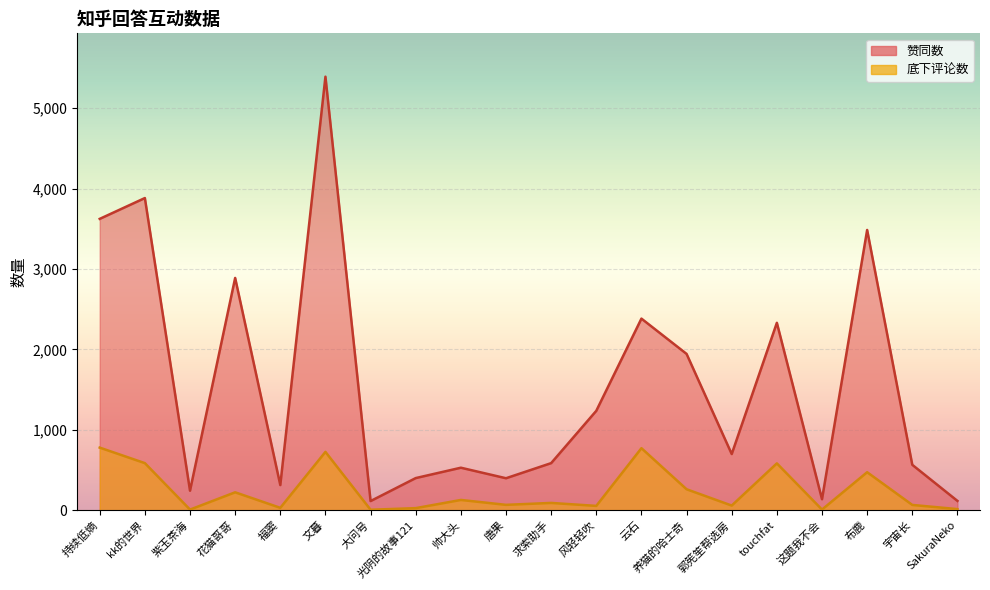

Rank the categories by 赞同数 value from lowest to highest.

大问号, SakuraNeko, 这题我不会, 紫玉茶海, 福窦, 唐果, 光阴的故事121, 帅大头, 宇宙长, 求索助手, 郭筅笙帮选房, 风轻轻吹, 养猫的哈士奇, touchfat, 云石, 花猫哥哥, 布鹿, 持续低熵, kk的世界, 文暮